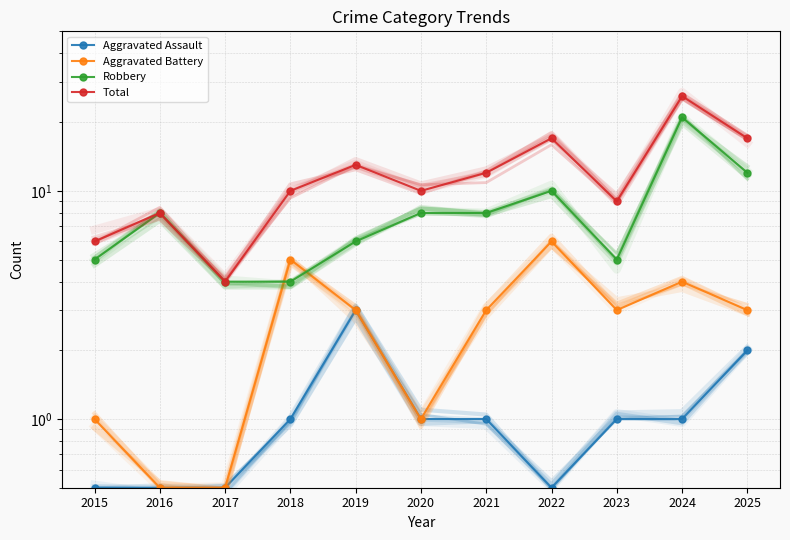

What is the sum of the Aggravated Assault values at 2017 and 2018?

1.5